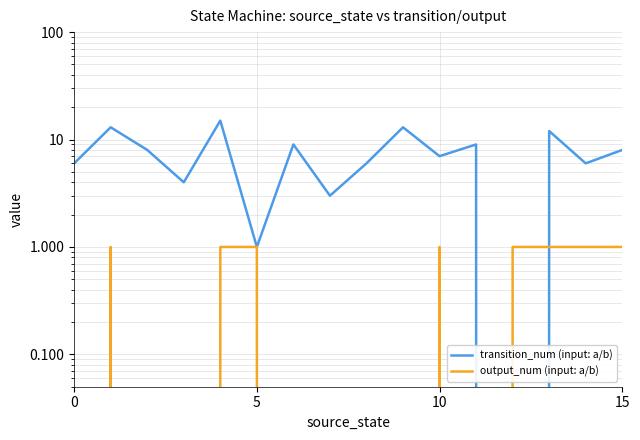

What is the label of the 8th point from the left?

7